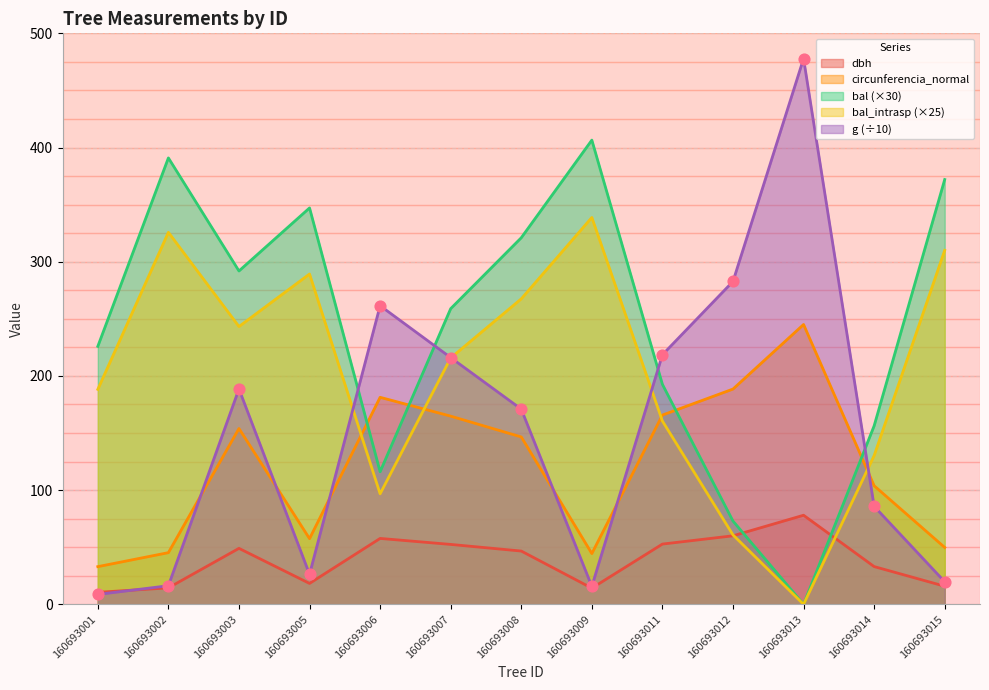

Which series contains the highest Y value?

g